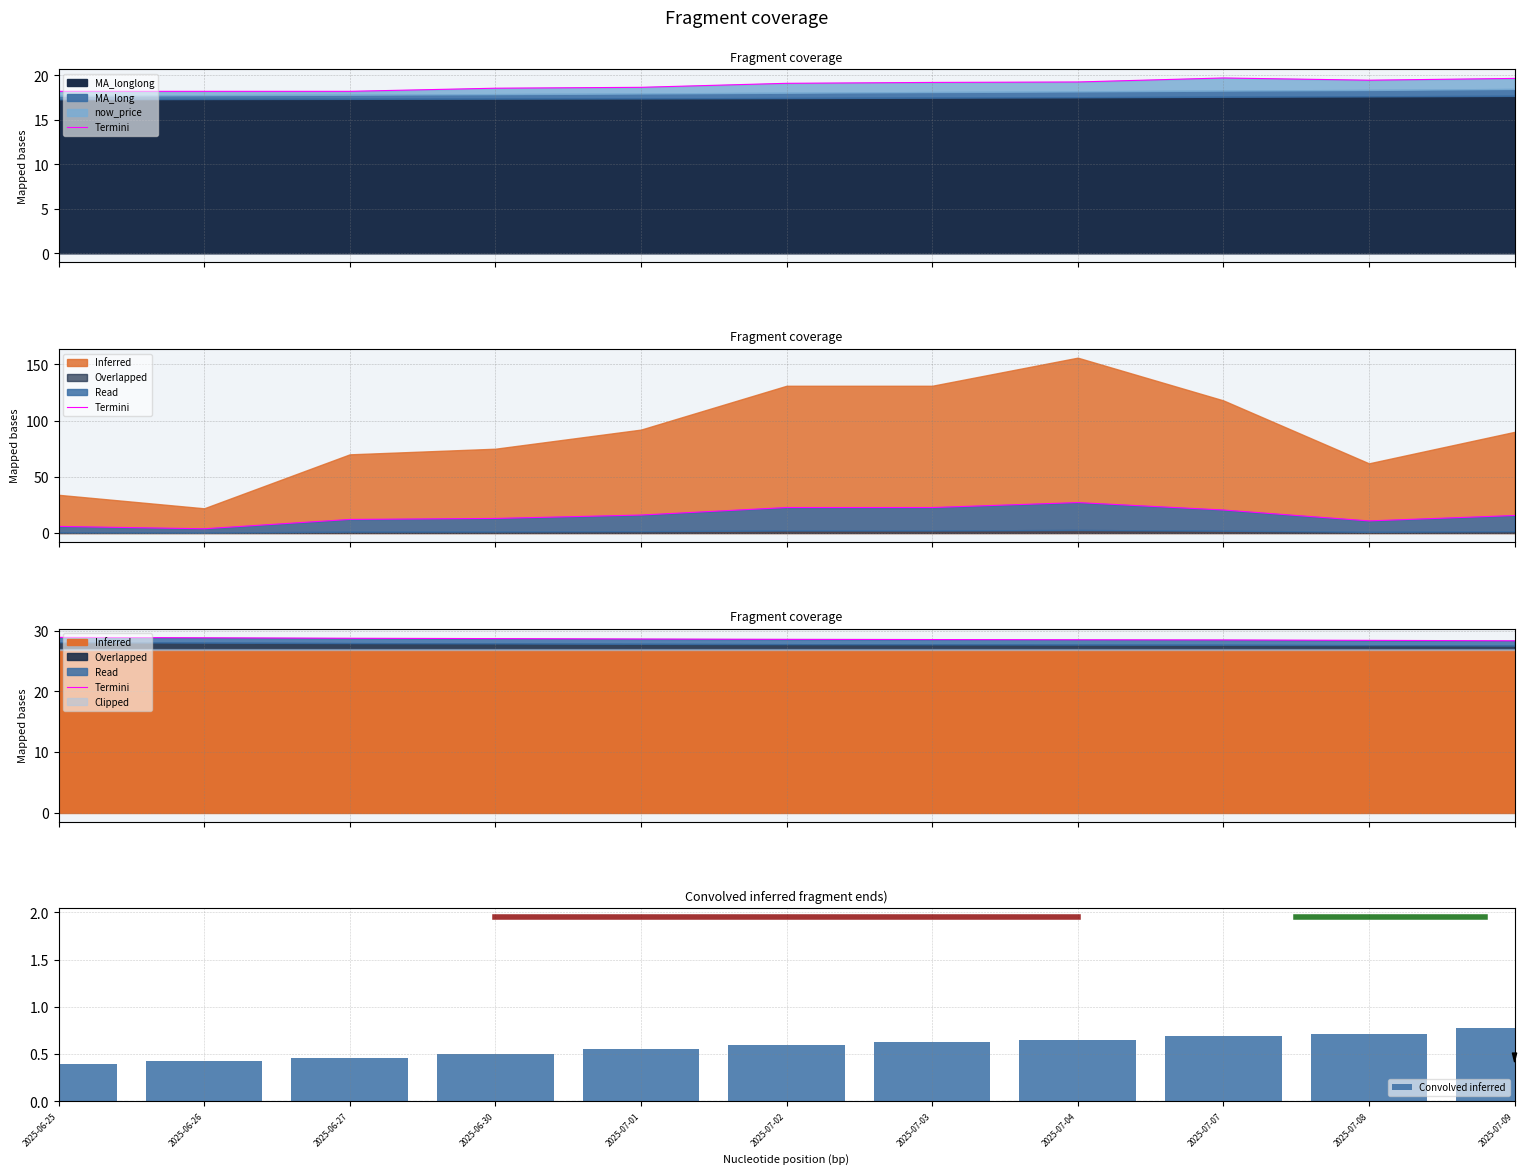

The Convolved inferred series shows 0.4 at 2025-06-25. True or false?

True